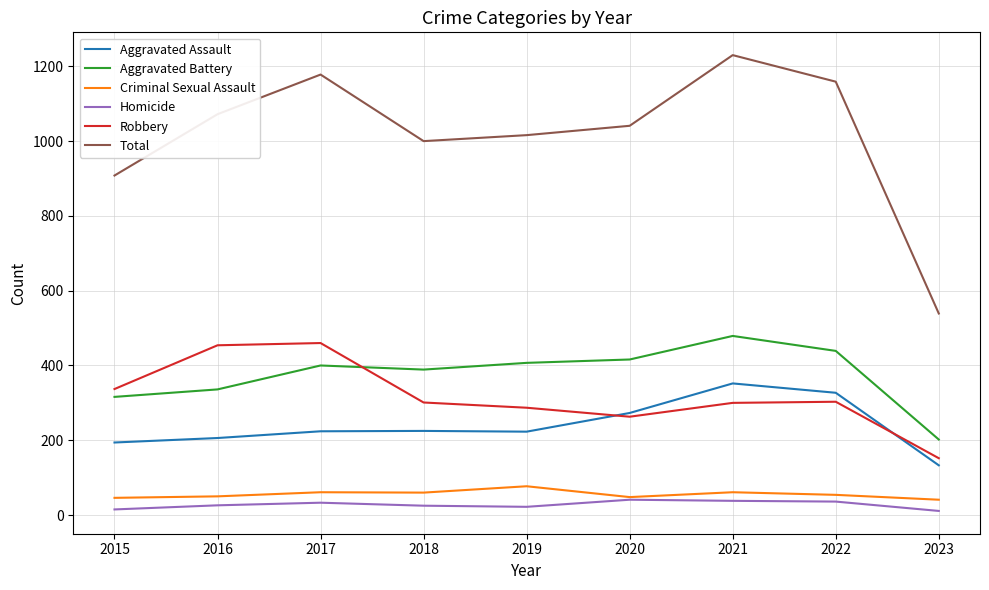

What is the sum of the Total values at 2023 and 2016?

1611